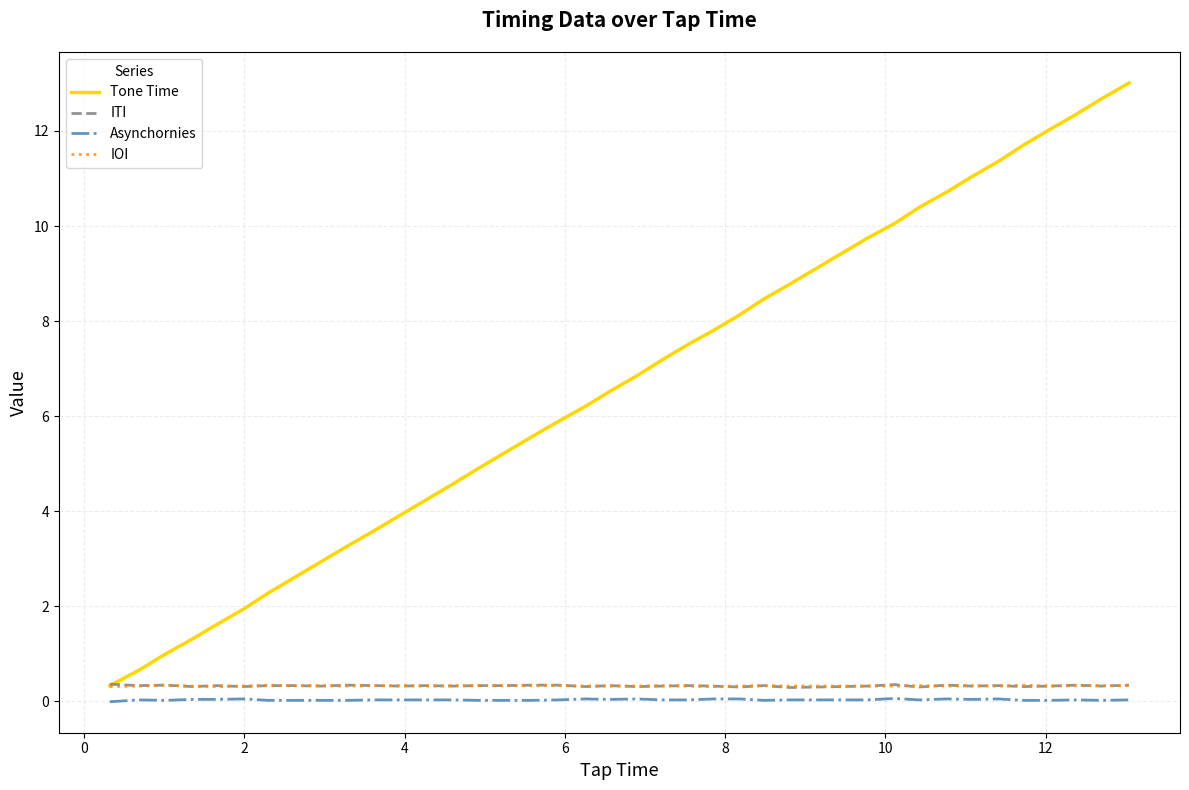

At how many categories does at least one series exceed 6?

20